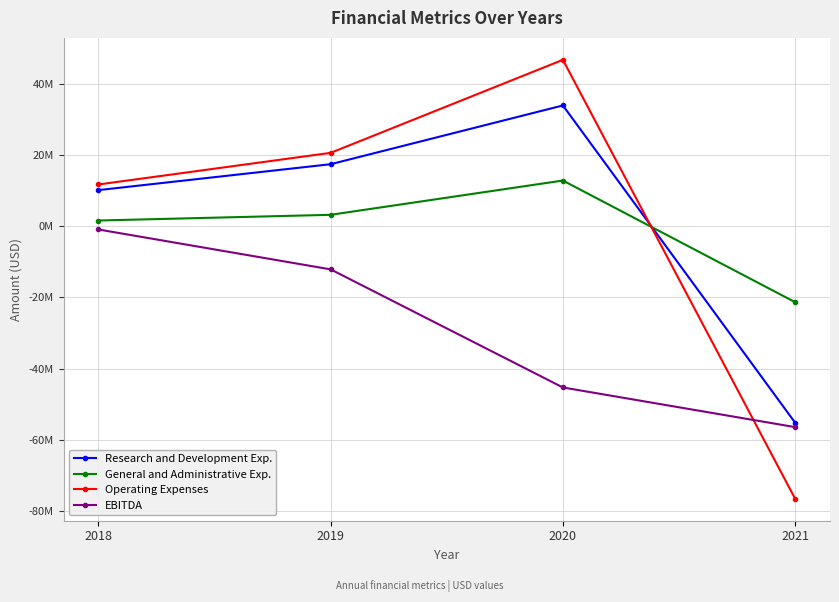

Where do General and Administrative Exp. and Research and Development Exp. first cross each other?

2020 and 2021